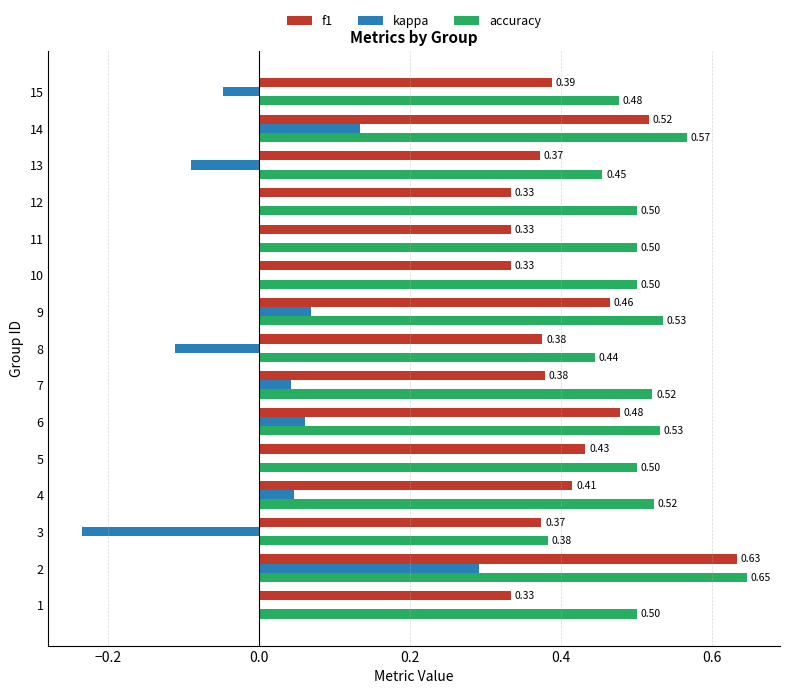

Is the value of f1 at 6 greater than the value of kappa at 11?

Yes